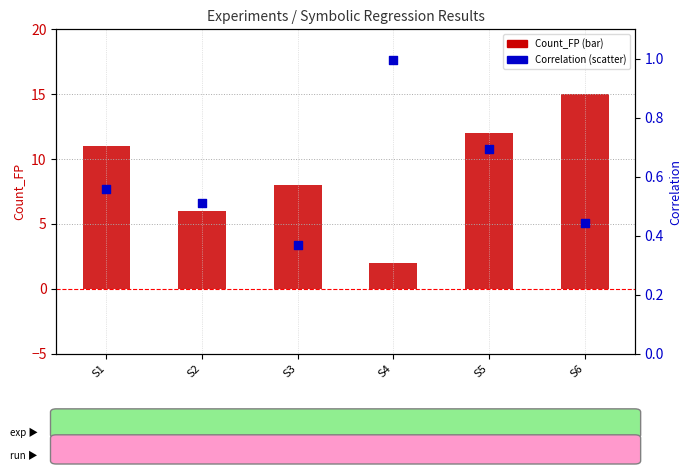

Which series has the largest total across all categories?

Count_FP